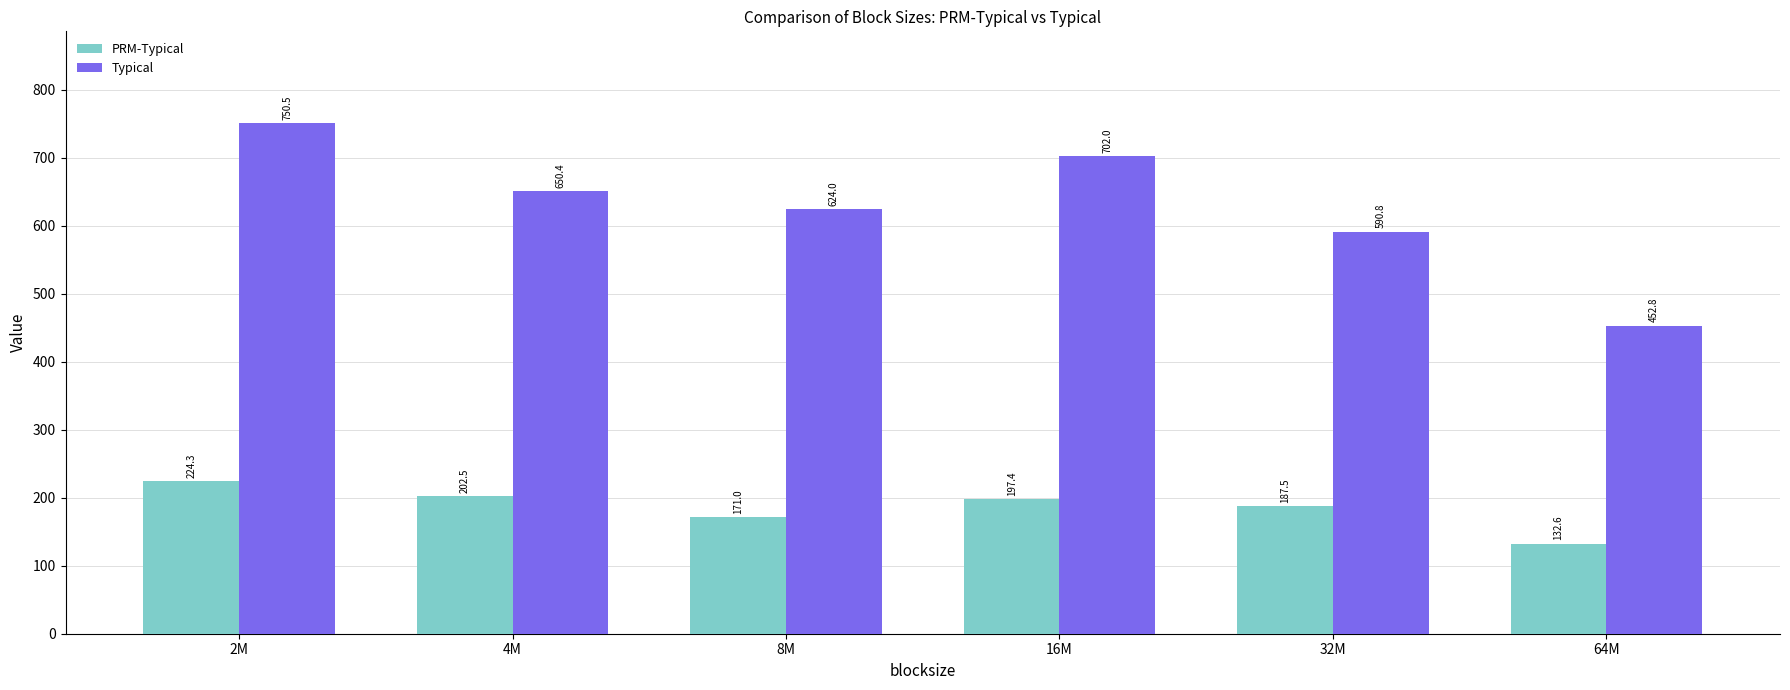

Between 32M and 64M, which series saw the biggest shift?

Typical